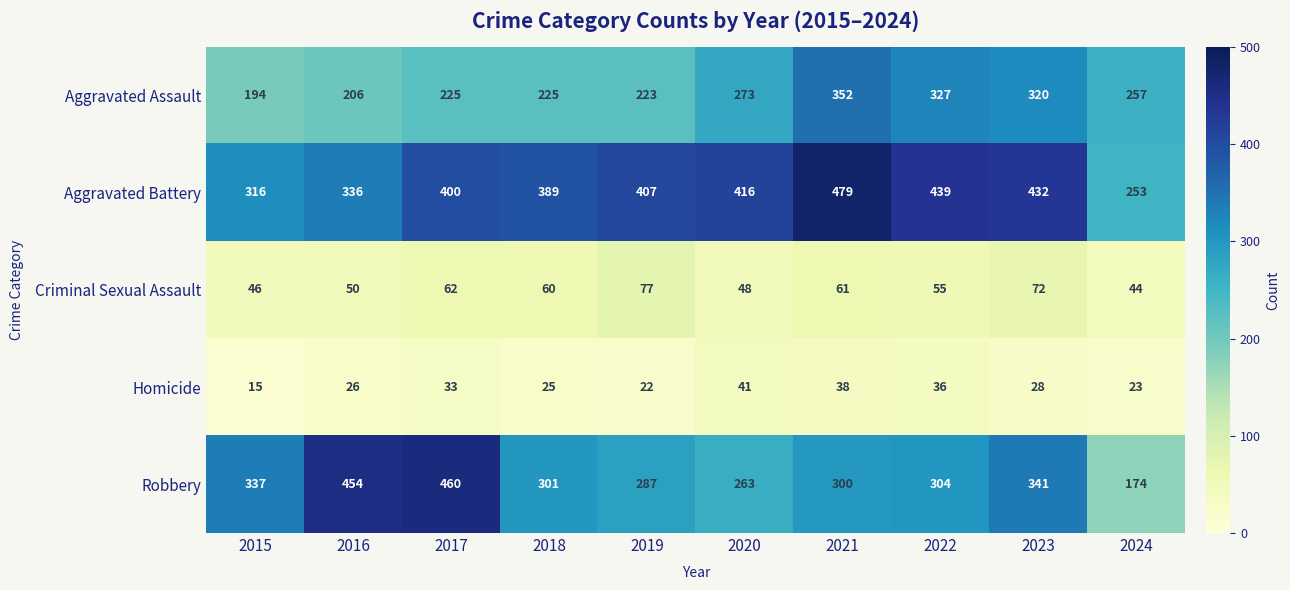

What is the difference between the maximum and second lowest values in the Homicide series?

19